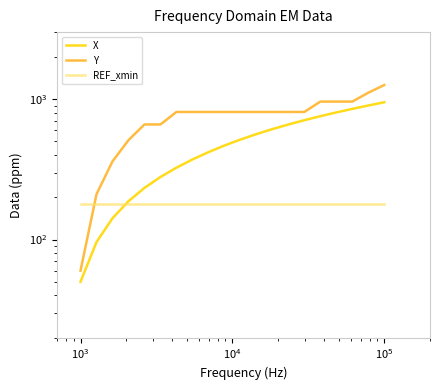

Reading right to left, what are all the values shown in this chart?

X: 950.0	900.6	852.0	803.8	755.6	707.5	659.4	611.2	563.1	514.9	466.9	419.0	371.5	324.7	278.7	233.1	187.4	141.6	95.9	50.0
Y: 1260.0	1110.0	960.0	960.0	960.0	810.0	810.0	810.0	810.0	810.0	810.0	810.0	810.0	810.0	660.0	660.0	510.0	360.0	210.0	60.0
REF_xmin: 180.0	180.0	180.0	180.0	180.0	180.0	180.0	180.0	180.0	180.0	180.0	180.0	180.0	180.0	180.0	180.0	180.0	180.0	180.0	180.0